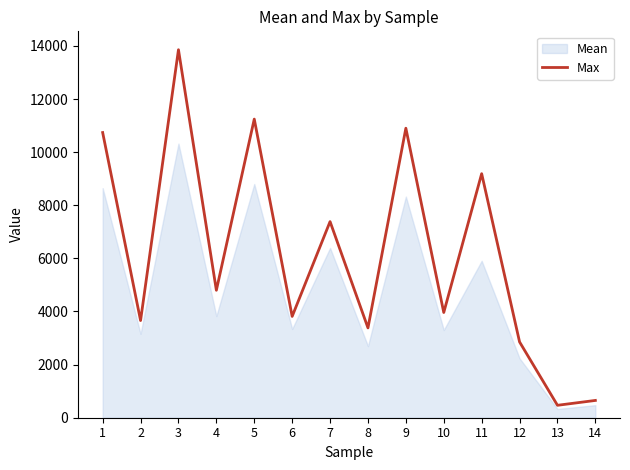

What is the value of the 12th point from the left?

2854